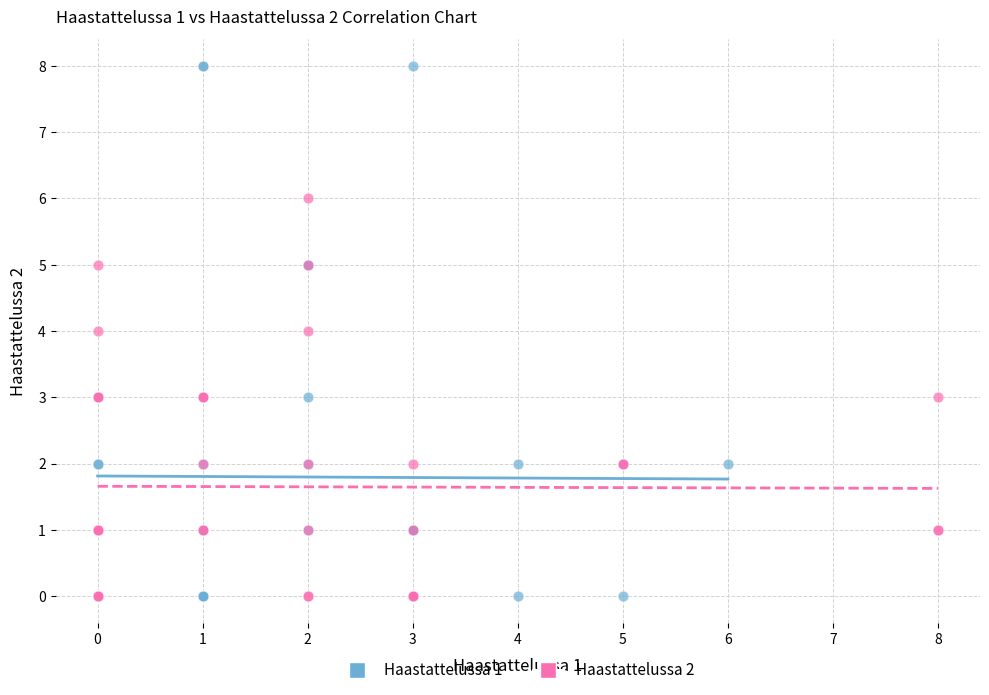

Which series contains the highest Y value?

Haastattelussa 1